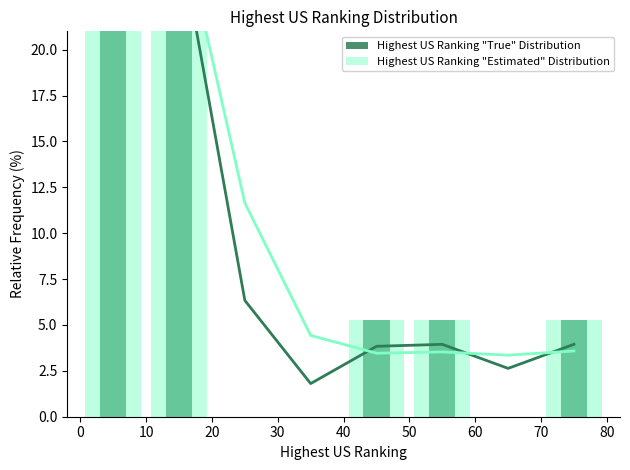

Count the number of categories in the chart.

8